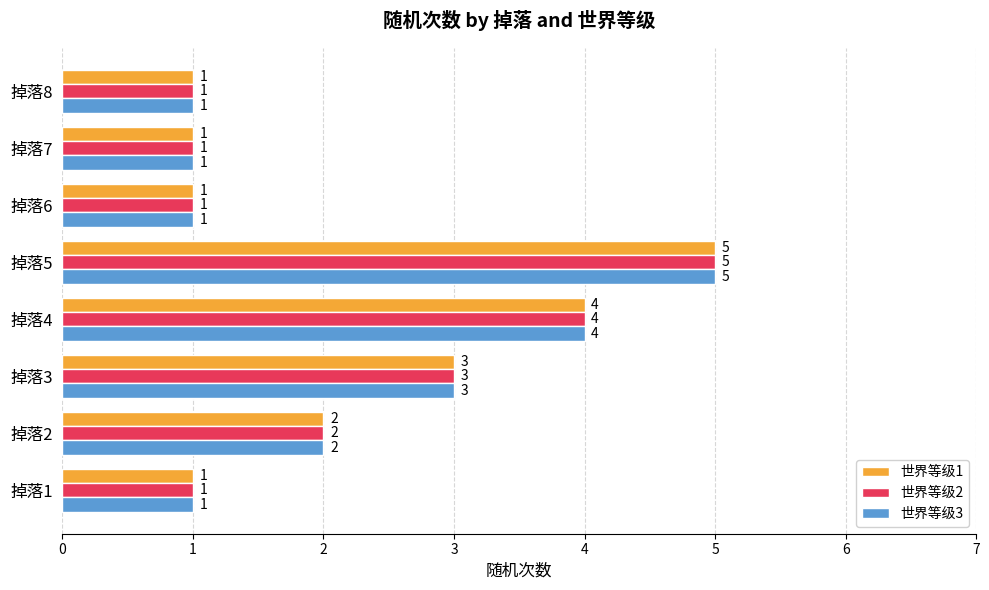

What is the sum of the 世界等级3 values at 掉落5 and 掉落6?

6